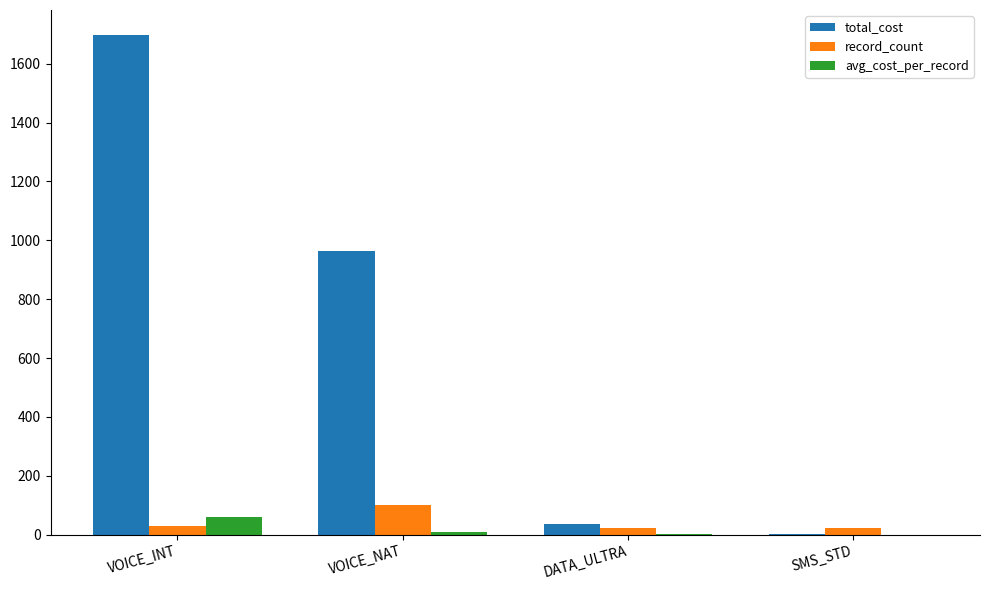

The value of total_cost at VOICE_INT is 1136.0. True or false?

False